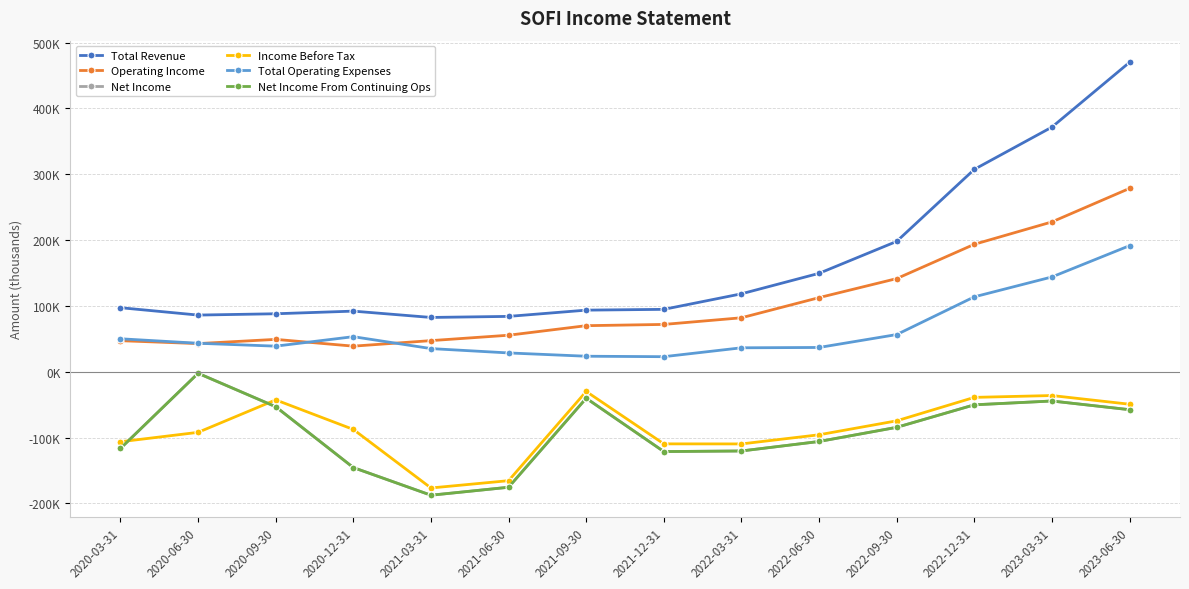

Is this an area chart (filled region under the line)?

No